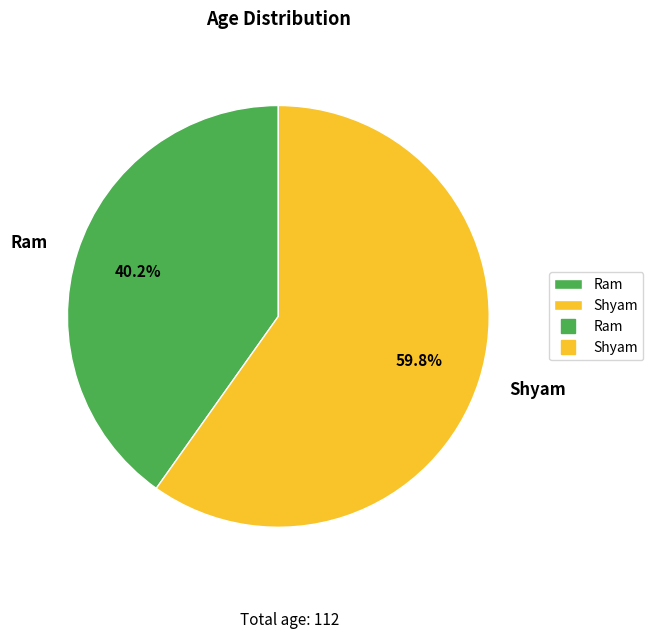

How much of the chart is everything except Ram?

59.8%